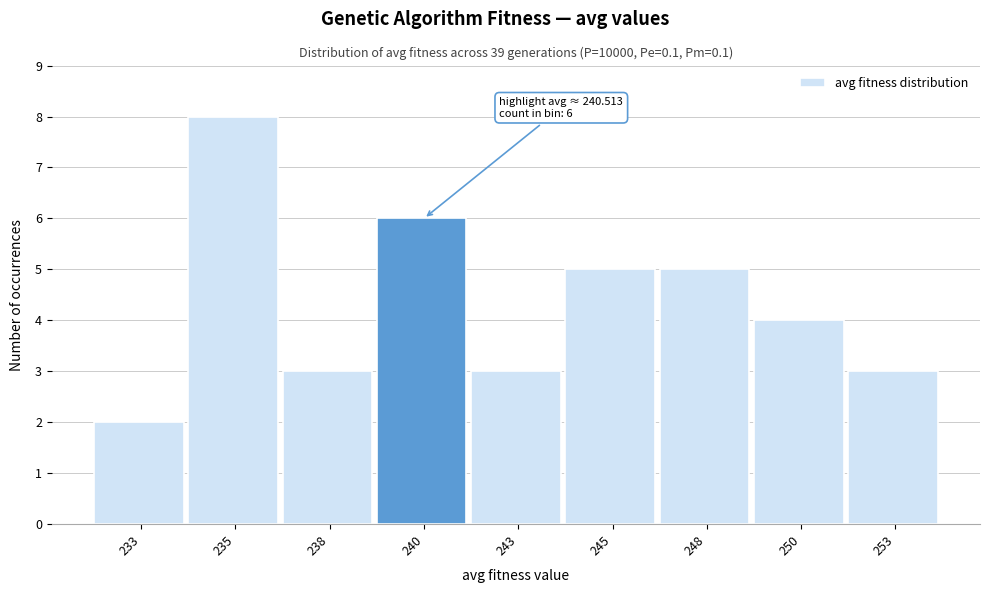

Reading left to right, what are all the values shown in this chart?

2	8	3	6	3	5	5	4	3